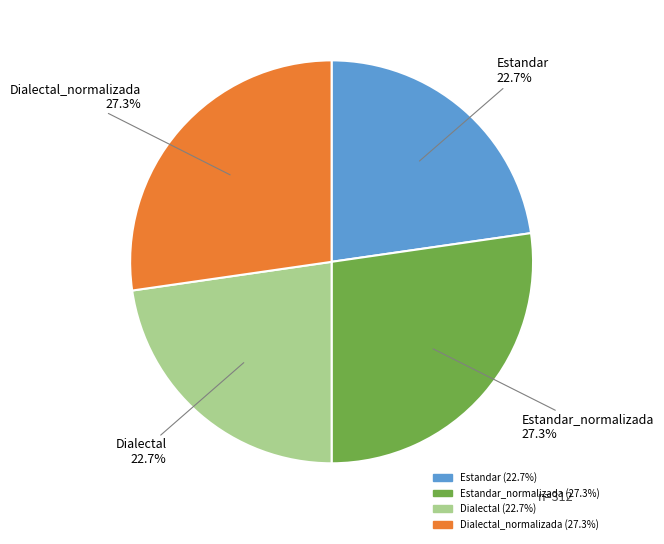

The Dialectal slice represents 33% of the pie. True or false?

False